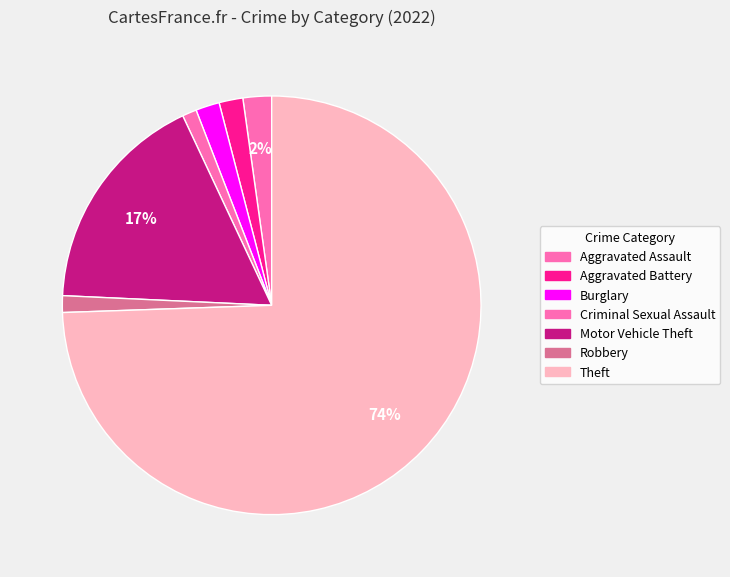

Count the number of slices in the pie.

7